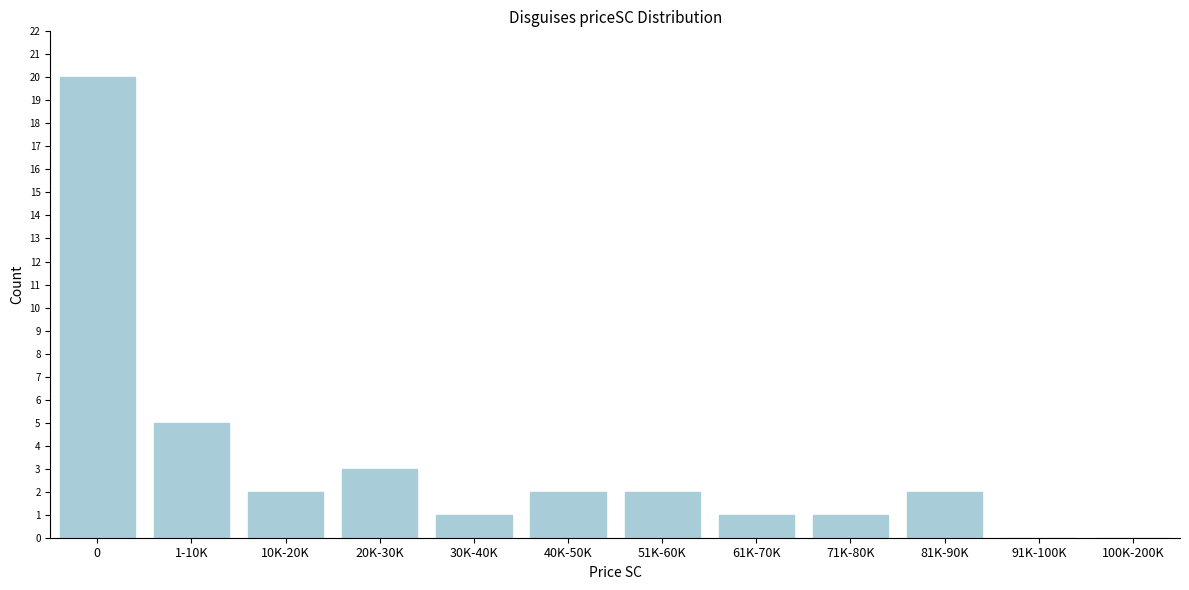

Reading left to right, list all the values displayed in this chart.

0=20	1-10K=5	10K-20K=2	20K-30K=3	30K-40K=1	40K-50K=2	51K-60K=2	61K-70K=1	71K-80K=1	81K-90K=2	91K-100K=0	100K-200K=0